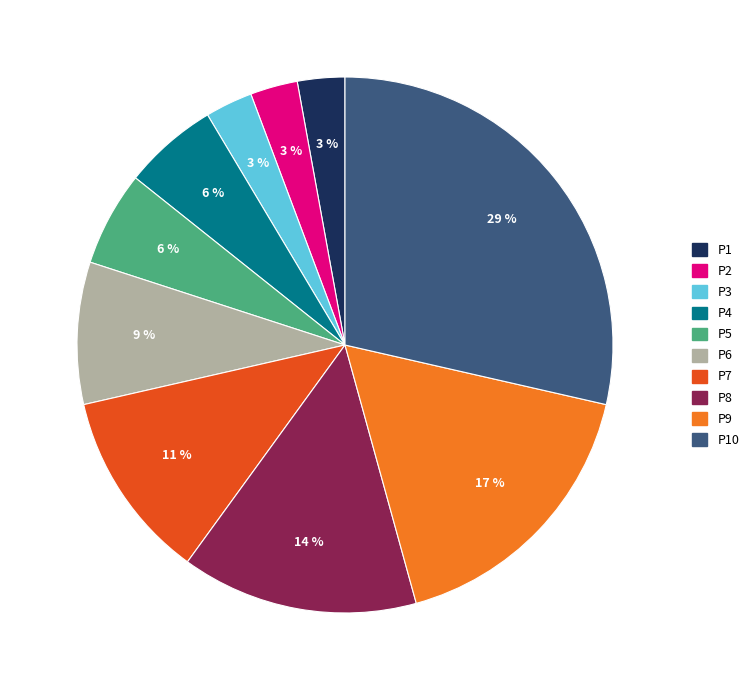

Is there any slice that represents more than half of the pie?

No